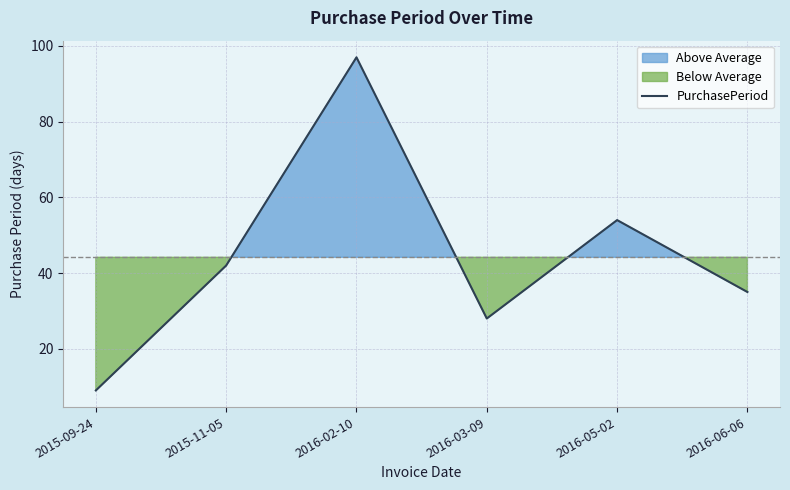

At which category does the chart reach its minimum across all series?

2015-09-24